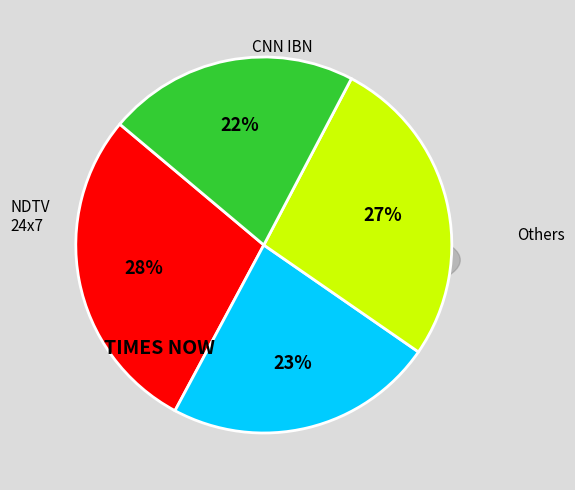

Is there a majority slice in this chart?

No